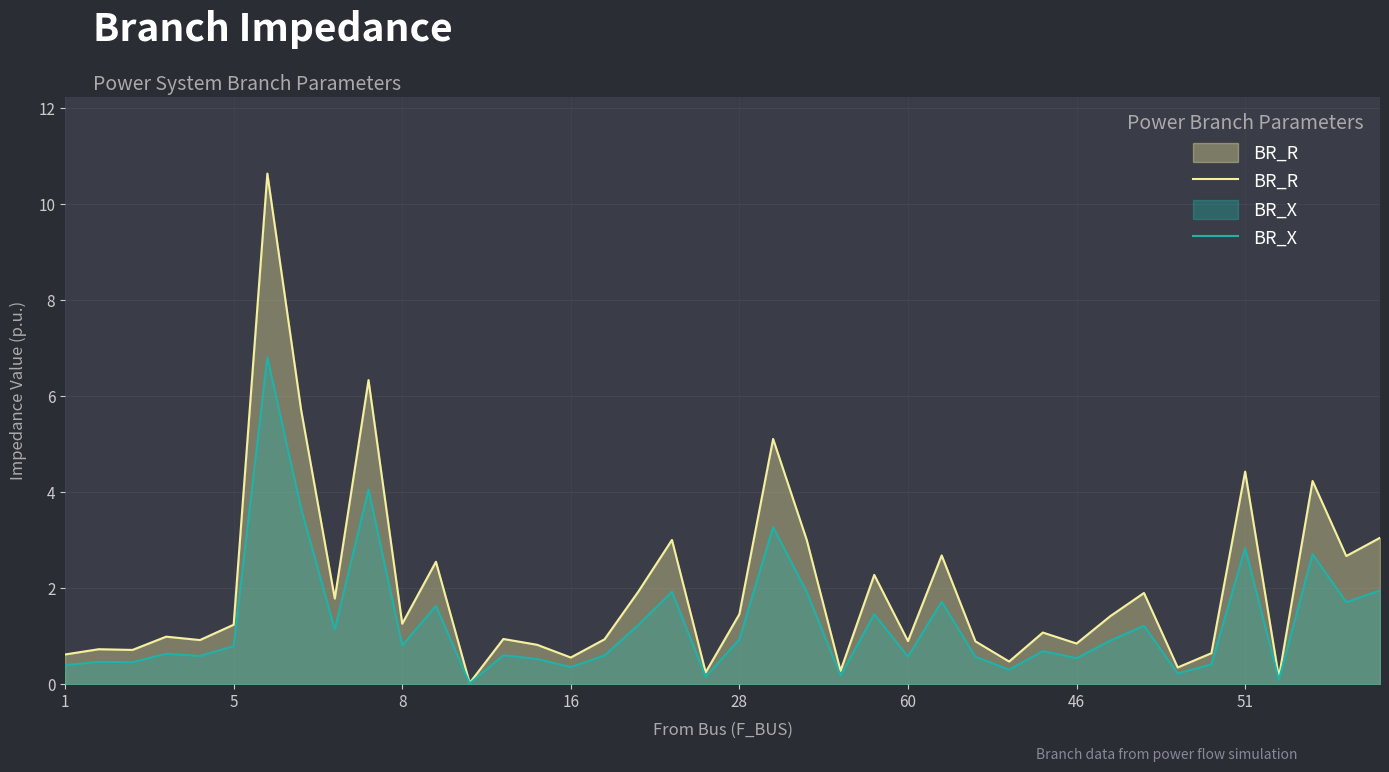

What are all the series names shown in the legend?

BR_R, BR_X